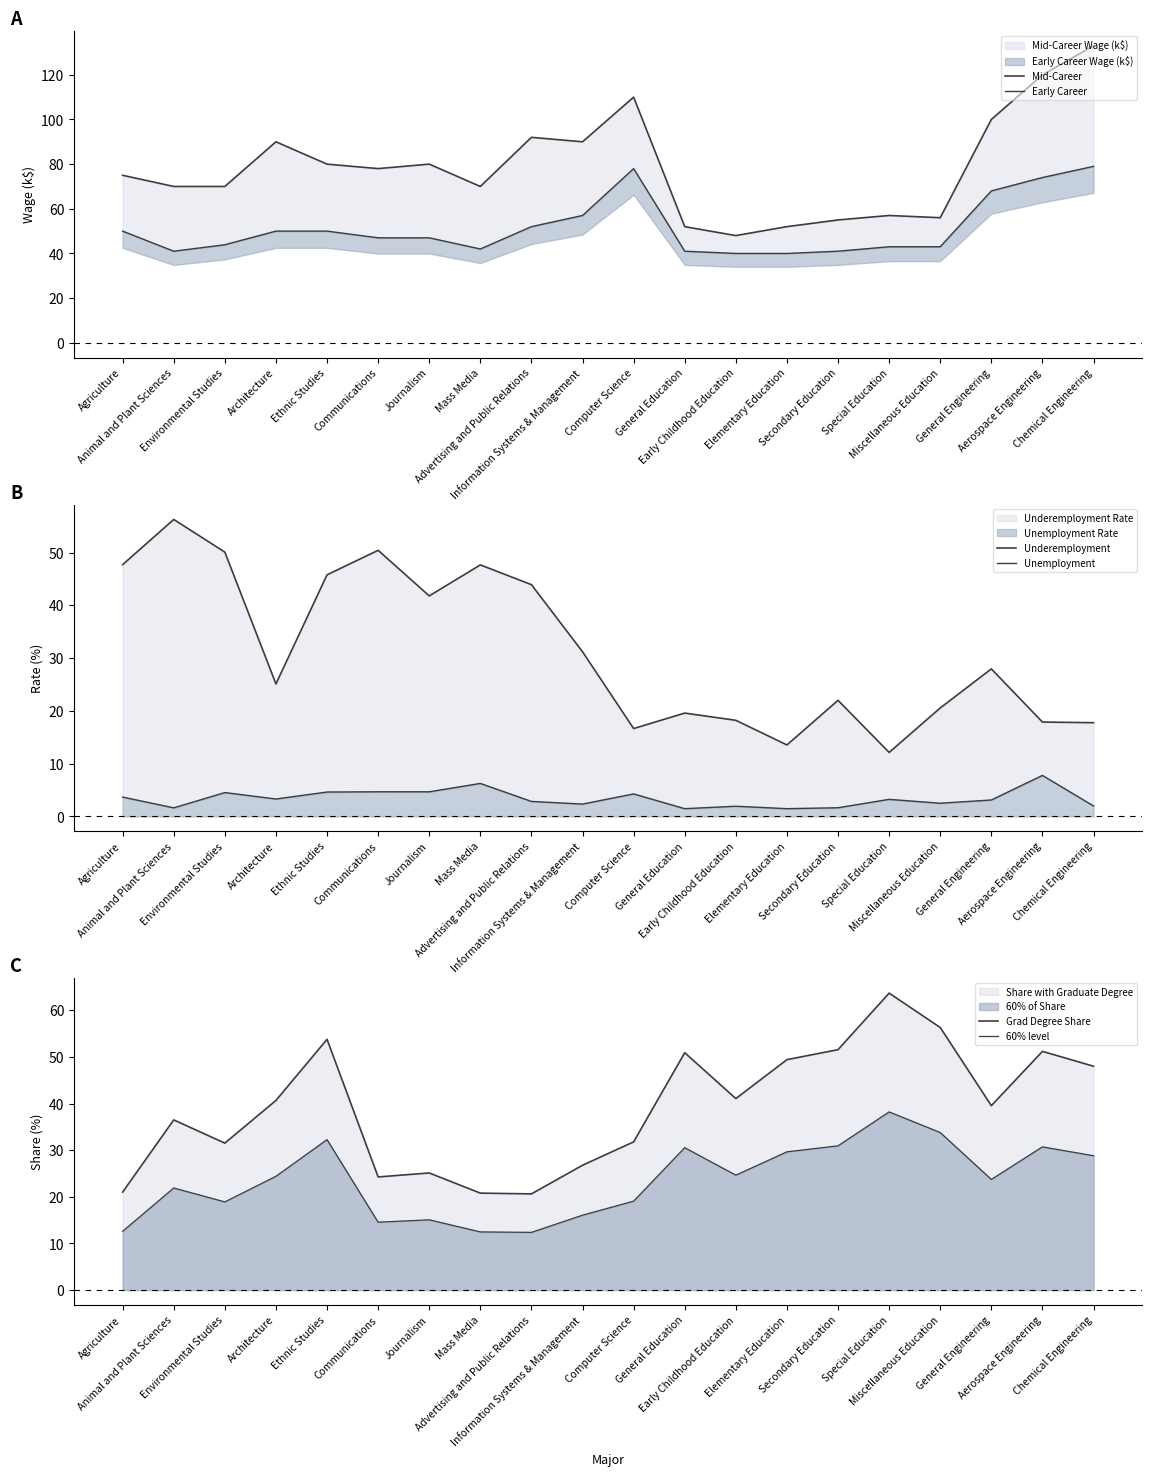

List the labels in order of 60% level value, smallest first.

Advertising and Public Relations, Mass Media, Agriculture, Communications, Journalism, Information Systems & Management, Environmental Studies, Computer Science, Animal and Plant Sciences, General Engineering, Architecture, Early Childhood Education, Chemical Engineering, Elementary Education, General Education, Aerospace Engineering, Secondary Education, Ethnic Studies, Miscellaneous Education, Special Education